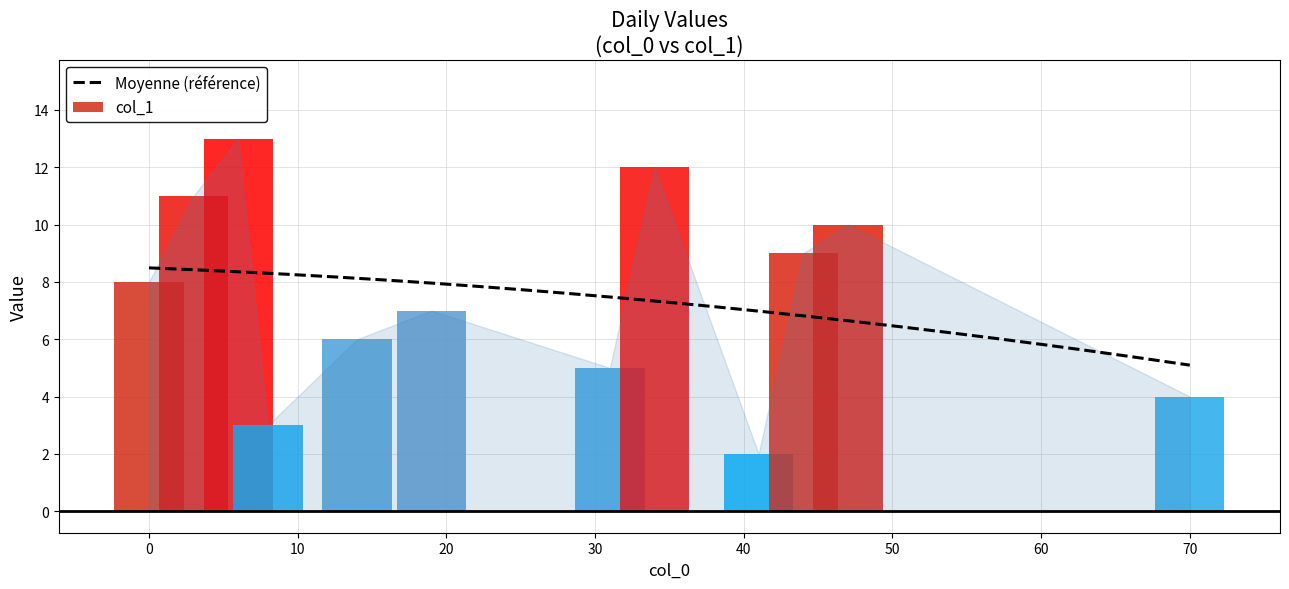

Is it true that the value at 41 is 3?

False